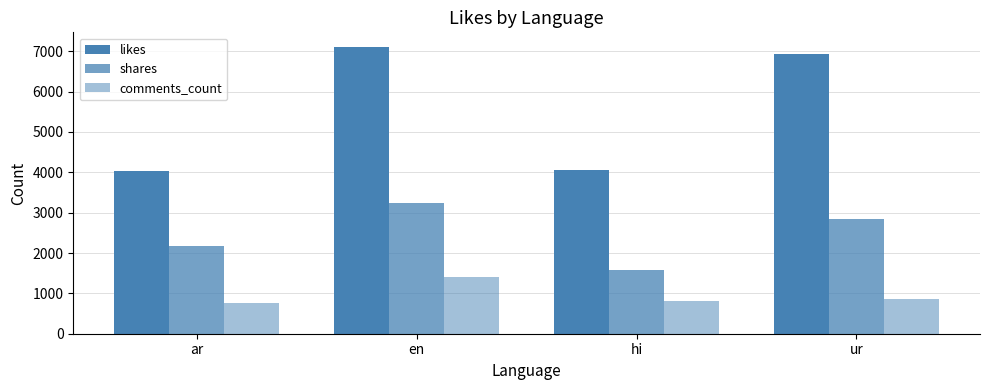

How many bars are there in each group?

3